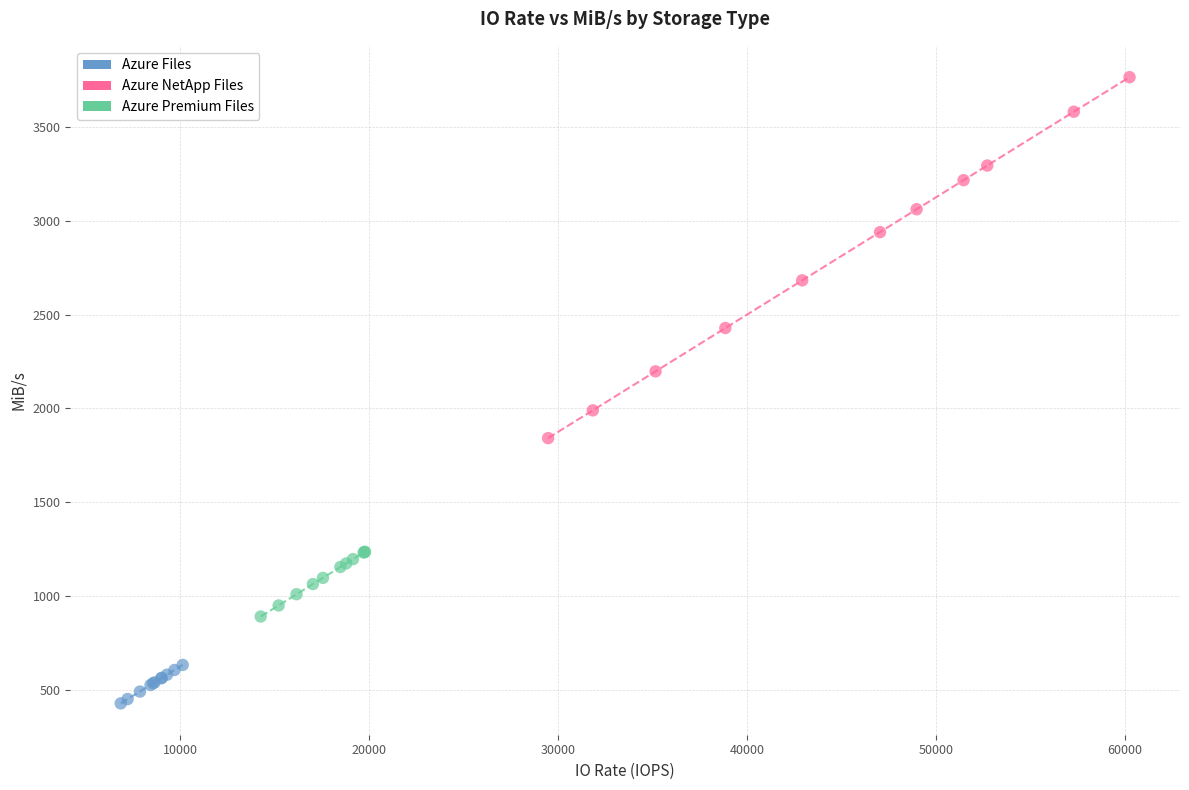

Which series contains the lowest Y value?

Azure Files